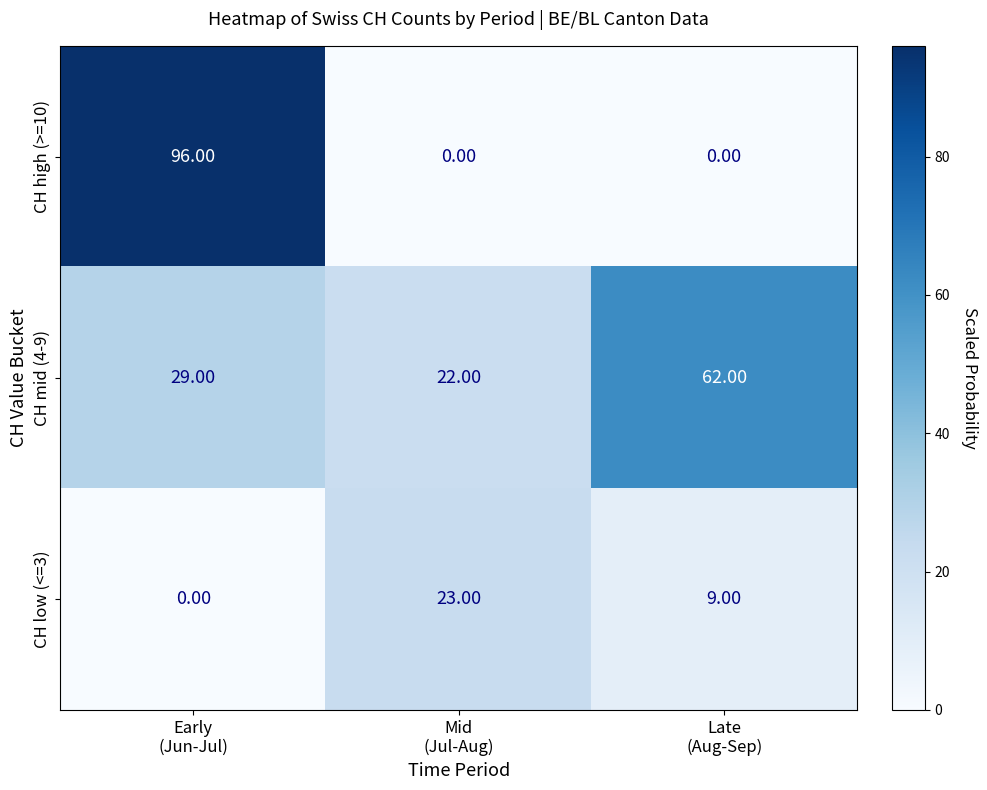

Rank the series by their maximum value, from highest to lowest.

CH high (>=10), CH mid (4-9), CH low (<=3)